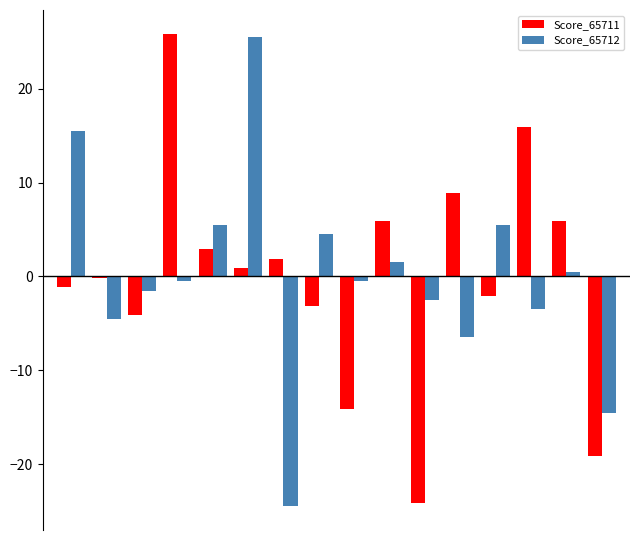

Are the bars horizontal?

No